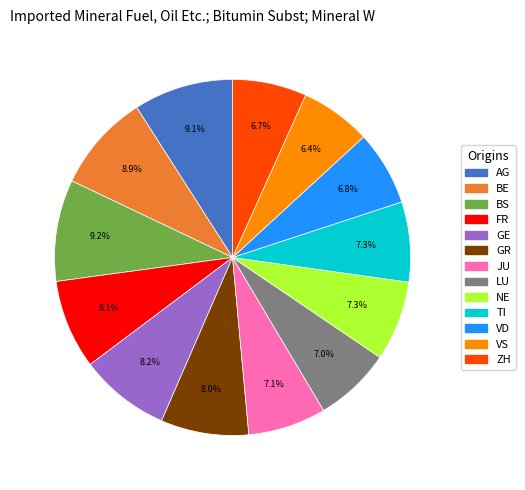

Approximately how many times larger is the value at GR compared to VD?

1.2